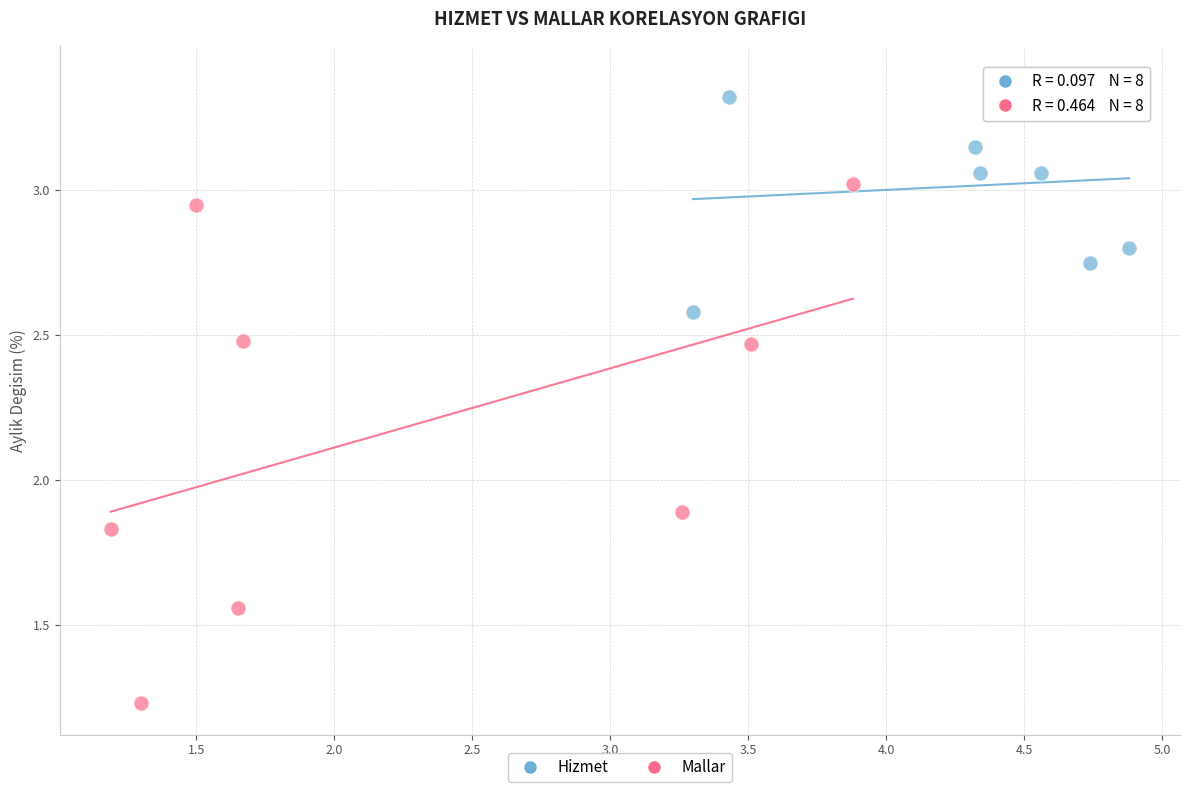

Which series contains the lowest Y value?

Mallar